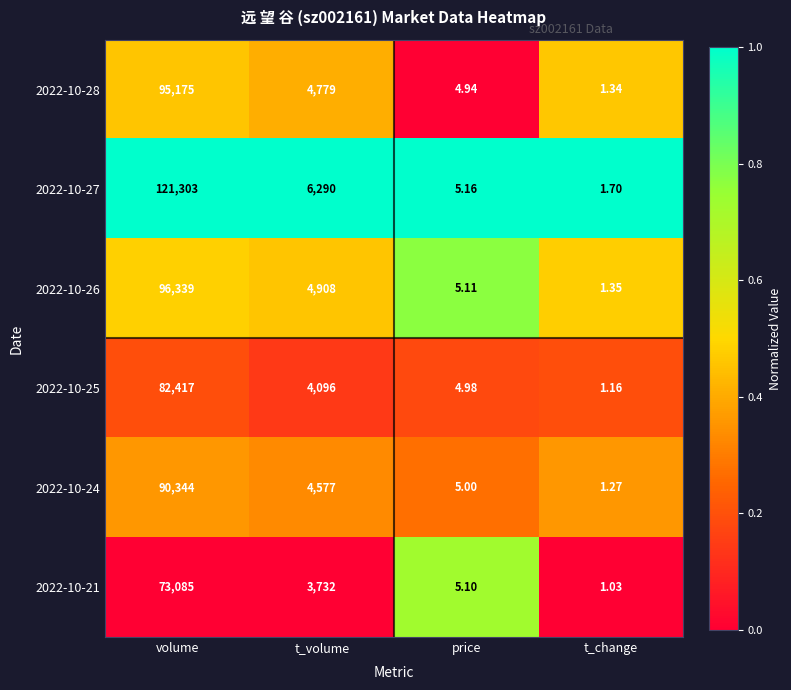

At which category is the sum across all series the highest?

volume